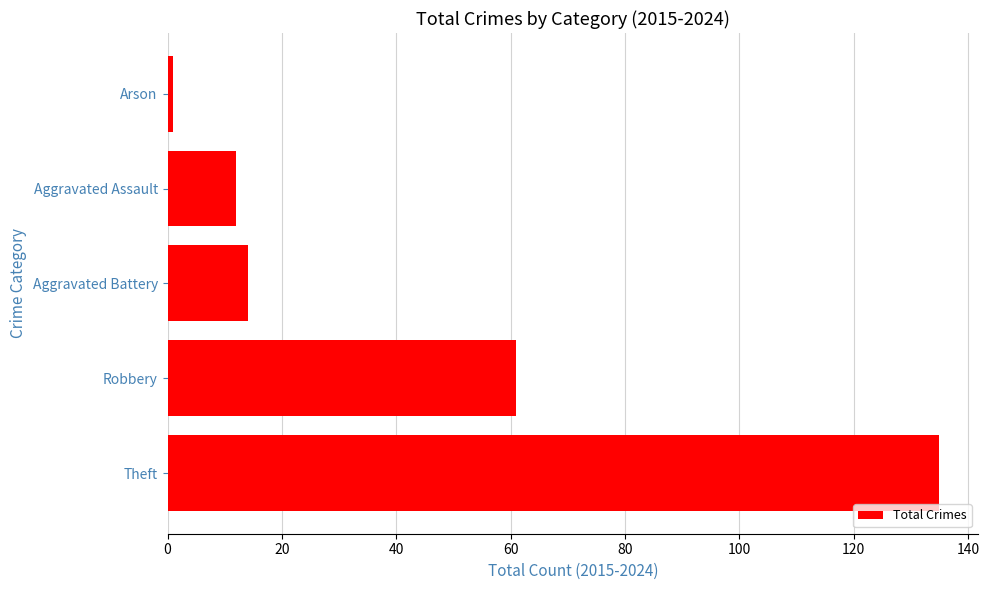

Where is the data nearest to the value 68?

Robbery